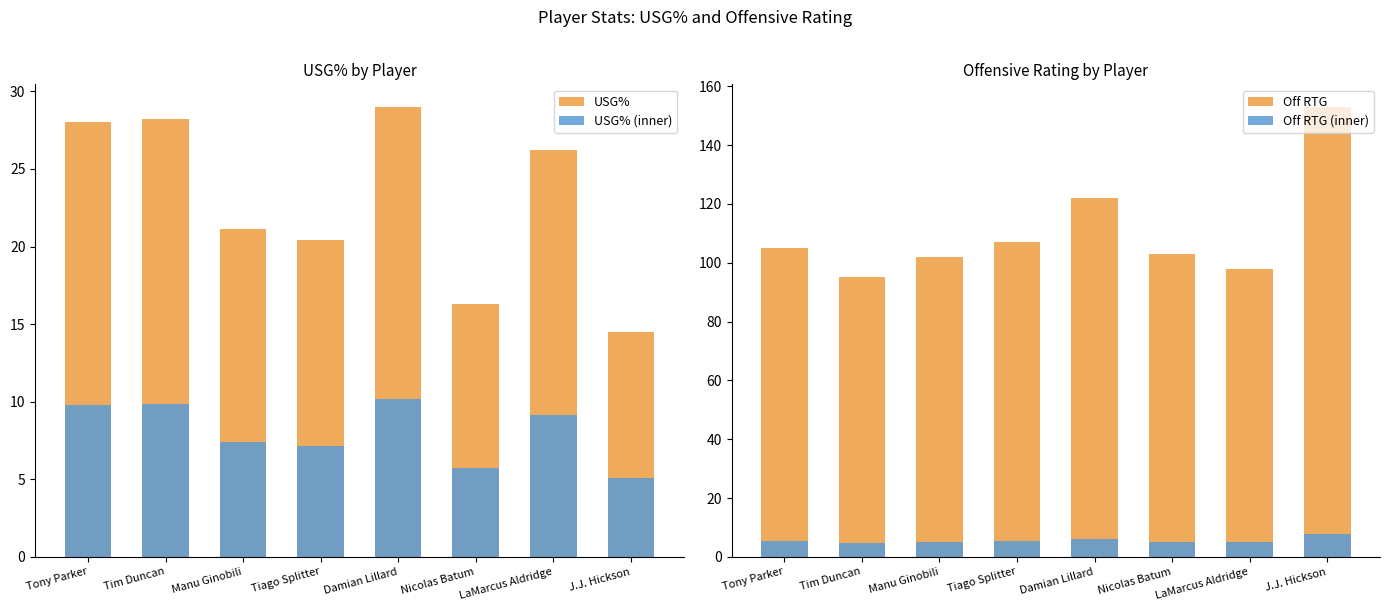

The USG% series shows 29.0 at Damian Lillard. True or false?

True